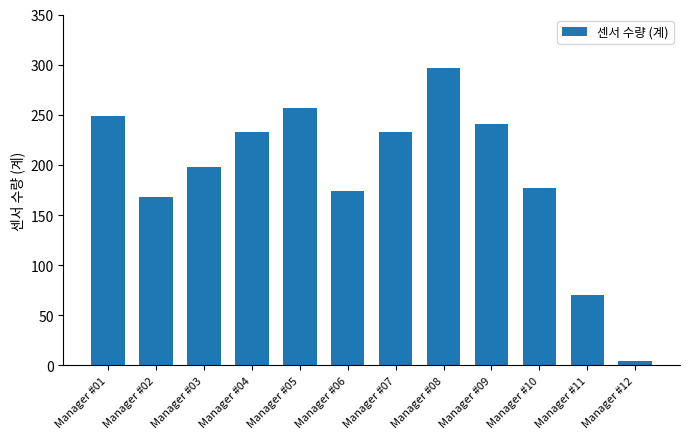

What is the approximate value at Manager #11?

70